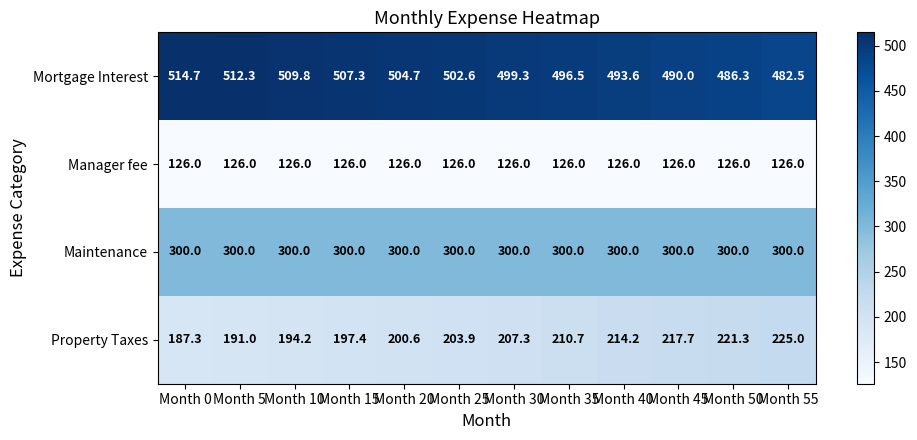

Which series has the widest spread of values?

Property Taxes